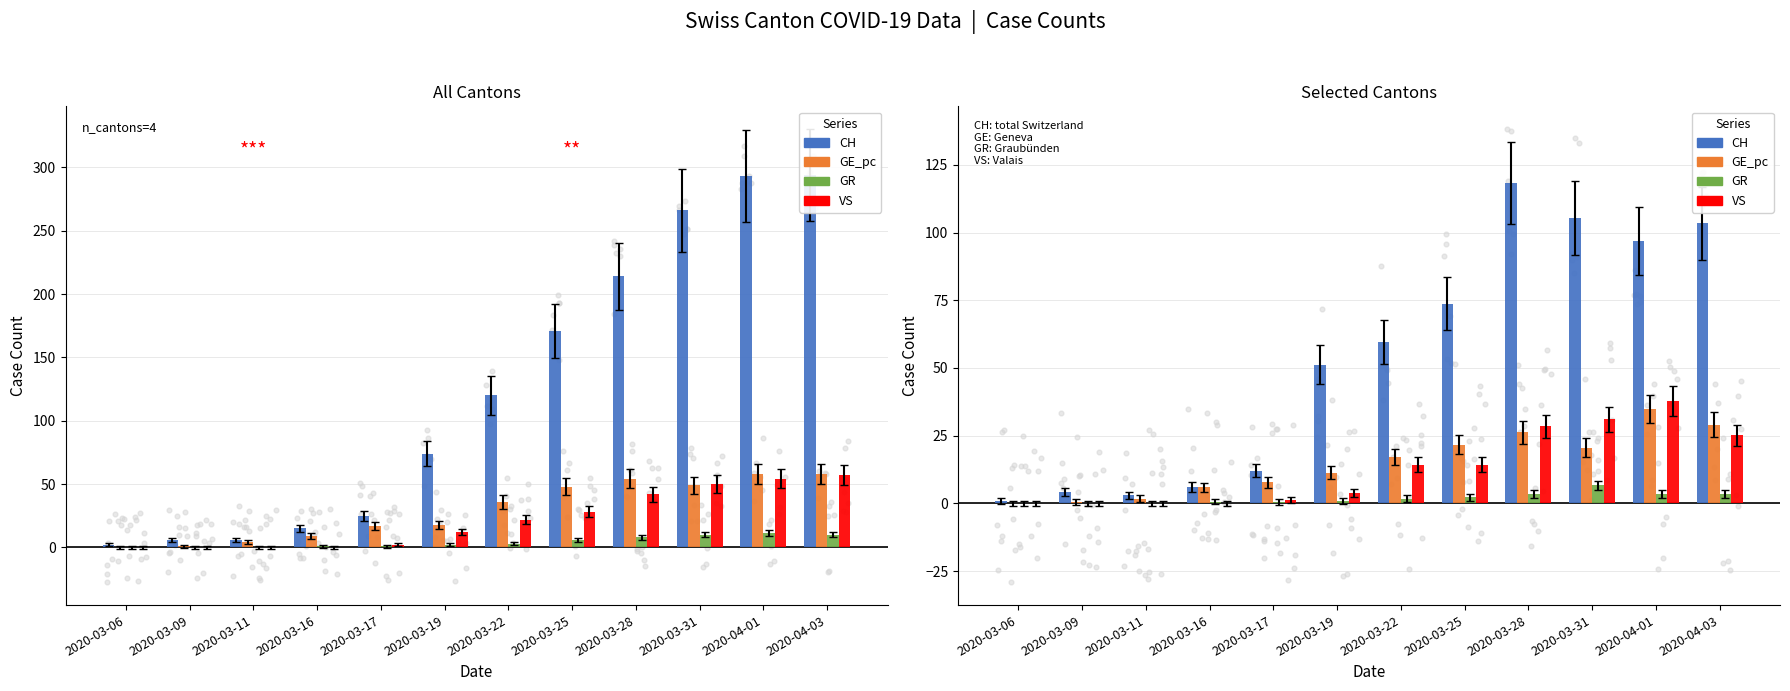

Which series has the largest total across all categories?

CH